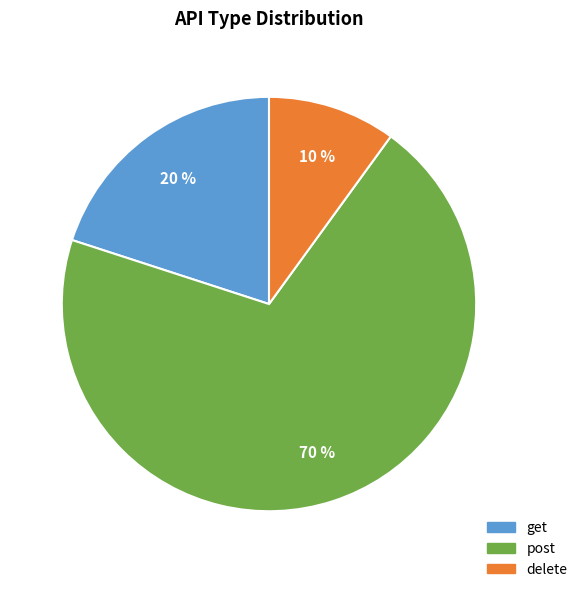

Between post and delete, which is larger?

post